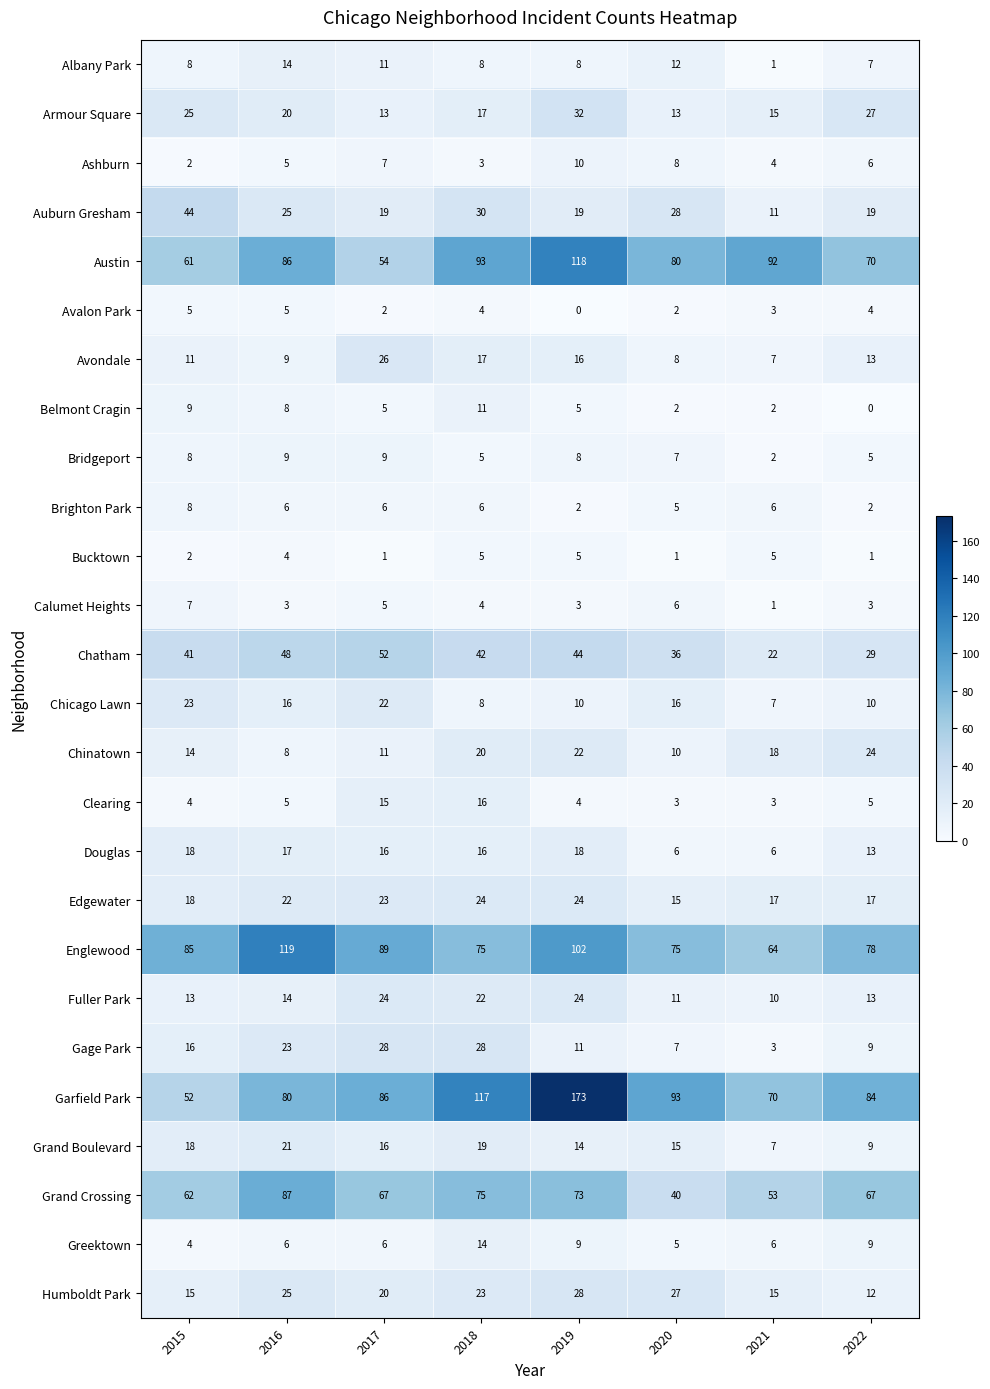

At which category does the chart reach its peak across all series?

2019